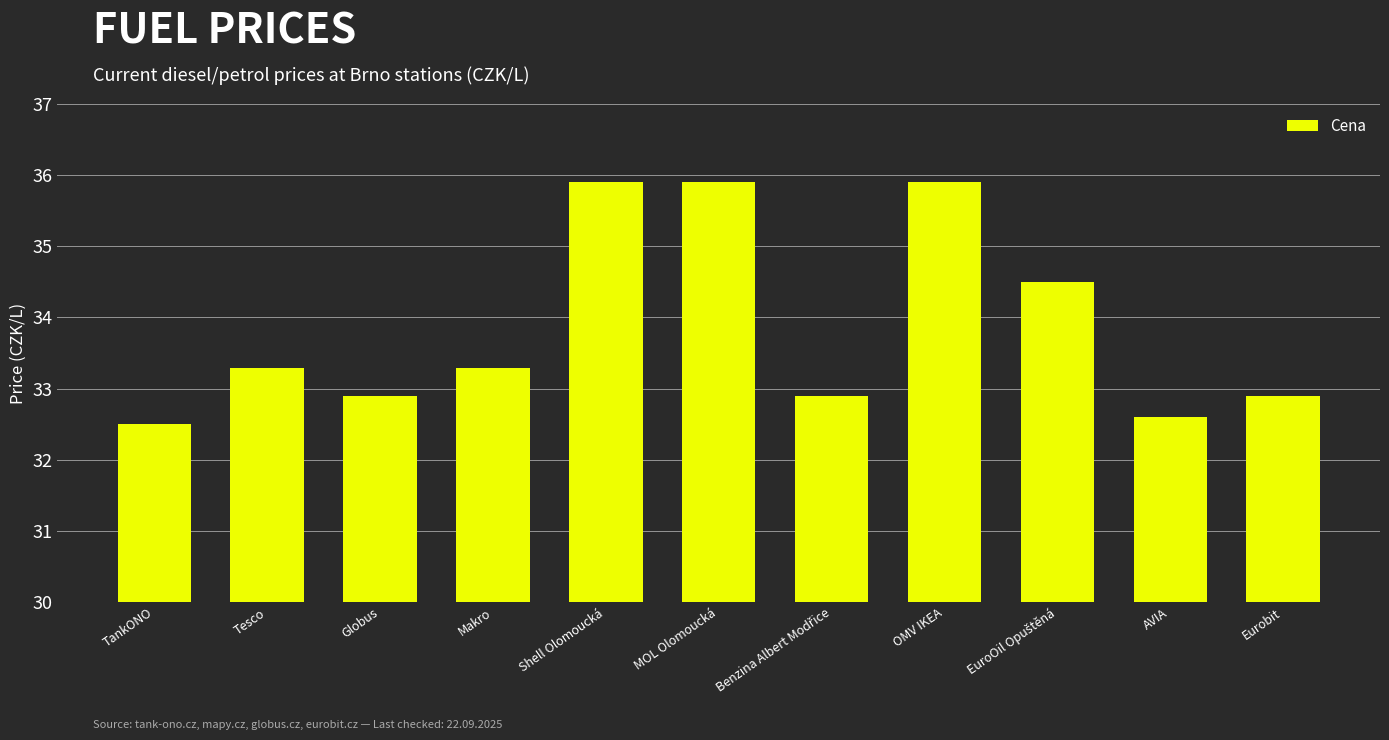

At which label does the data first exceed 33?

Tesco